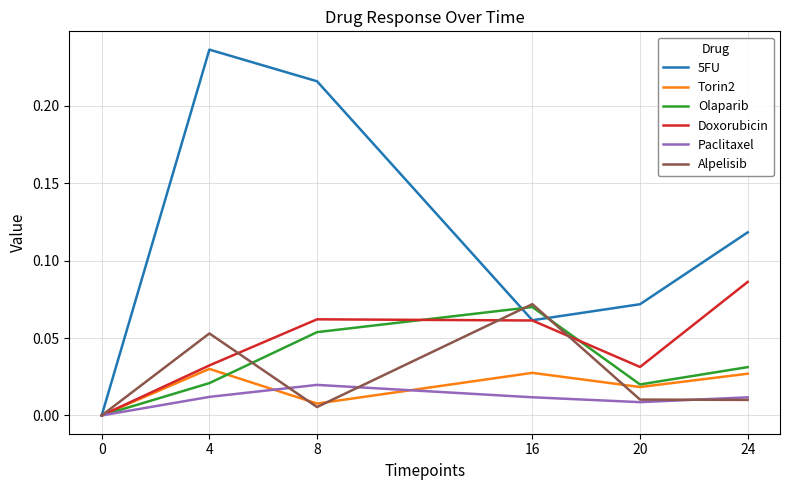

How many Torin2 values are between 0 and 1?

6